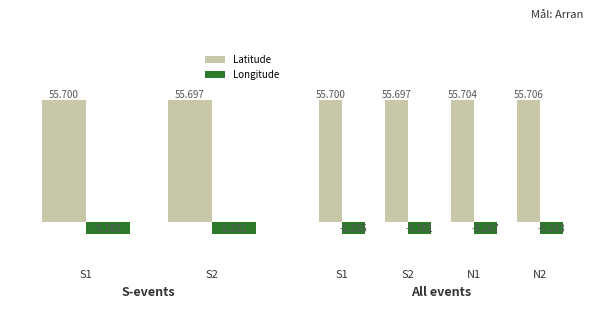

Is the value of Longitude at N2 greater than the value of Latitude at N1?

No